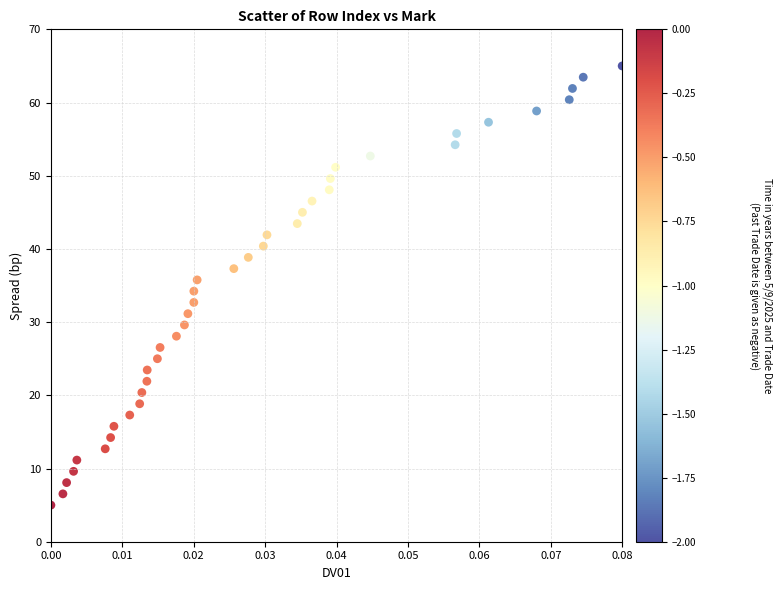

What is the range of Y values (max minus min)?

60.0